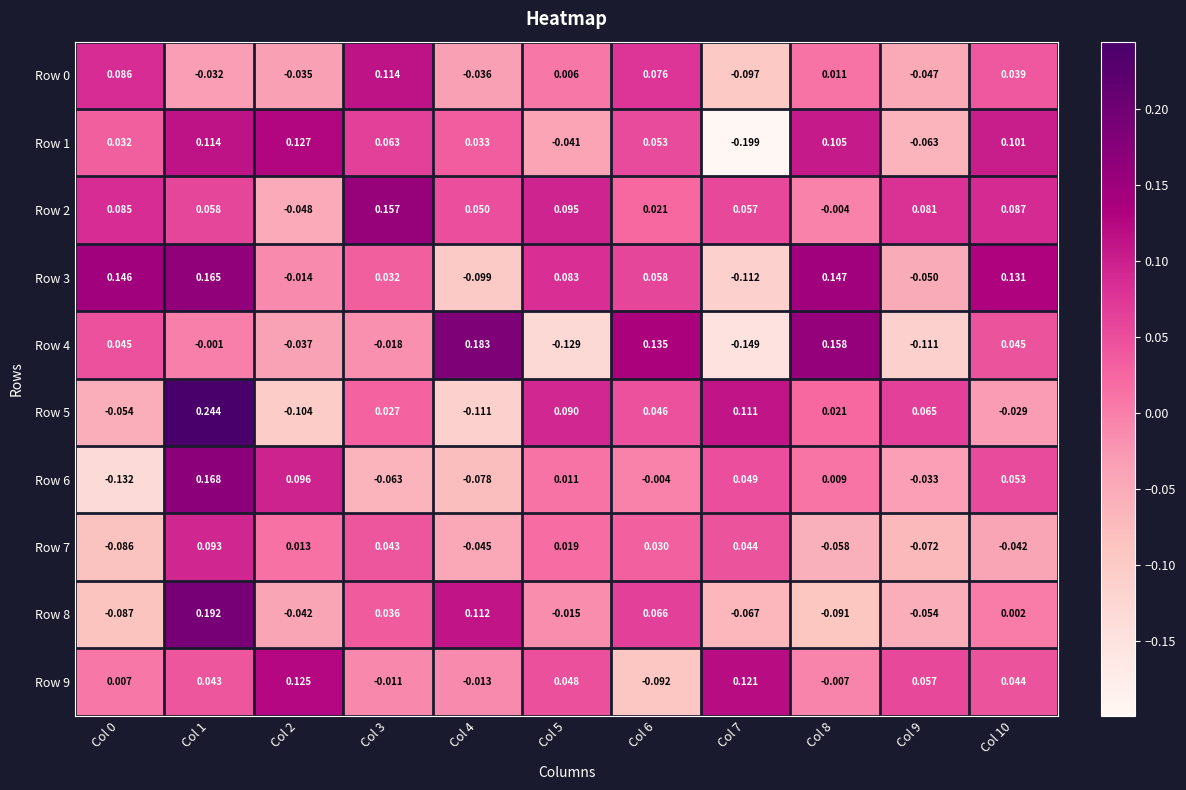

At which category does the chart reach its minimum across all series?

Col 7